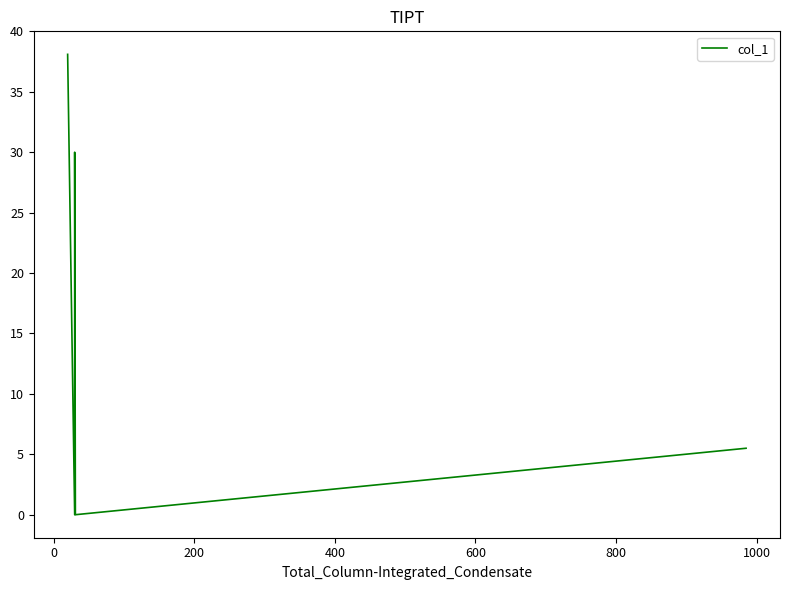

How many data points are above 5?

3